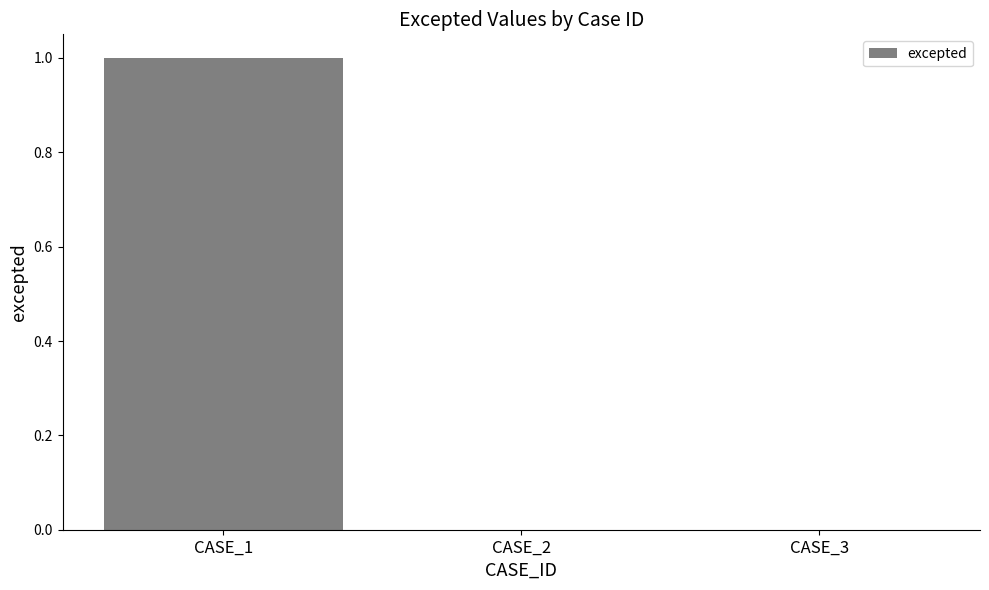

Are the bars grouped side by side (vs. stacked)?

No